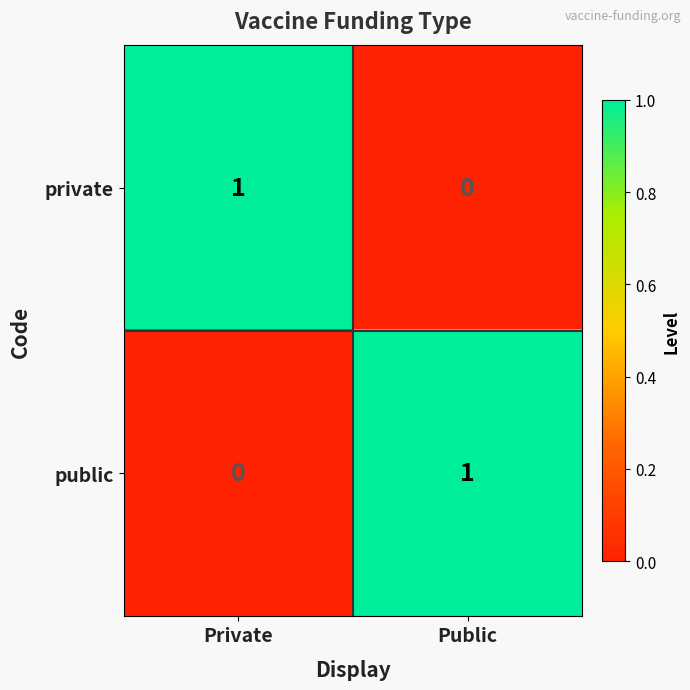

Is the value of private at Public greater than the value of public at Public?

No